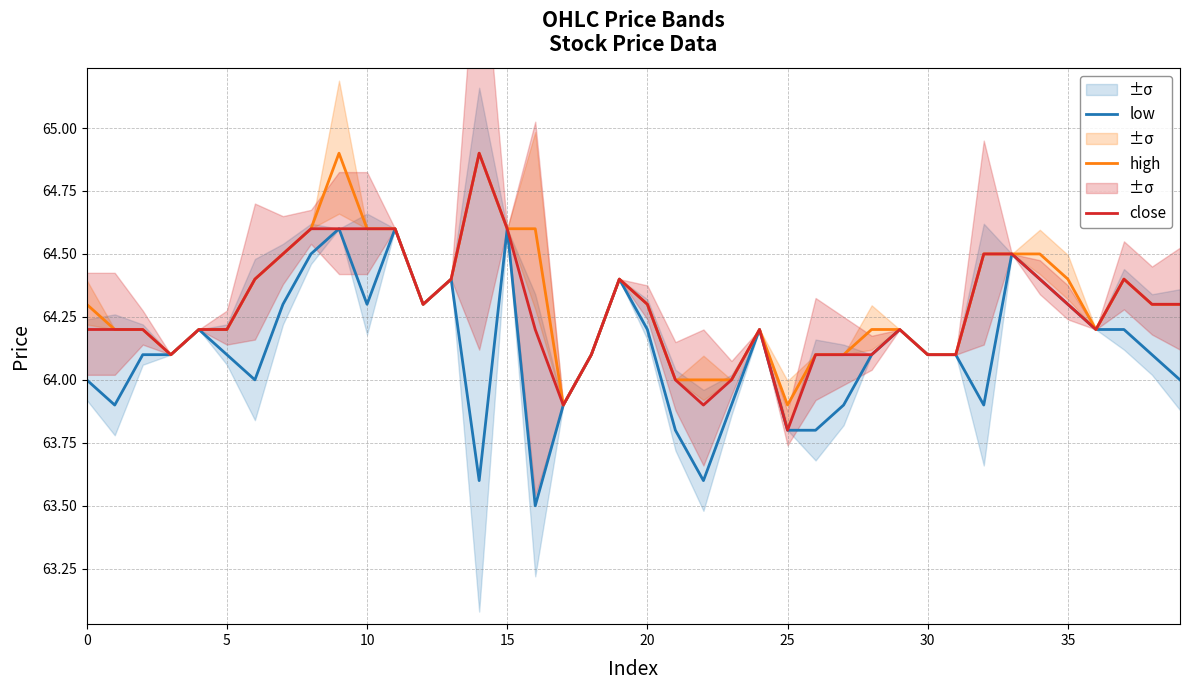

What is the maximum value for high?

64.9